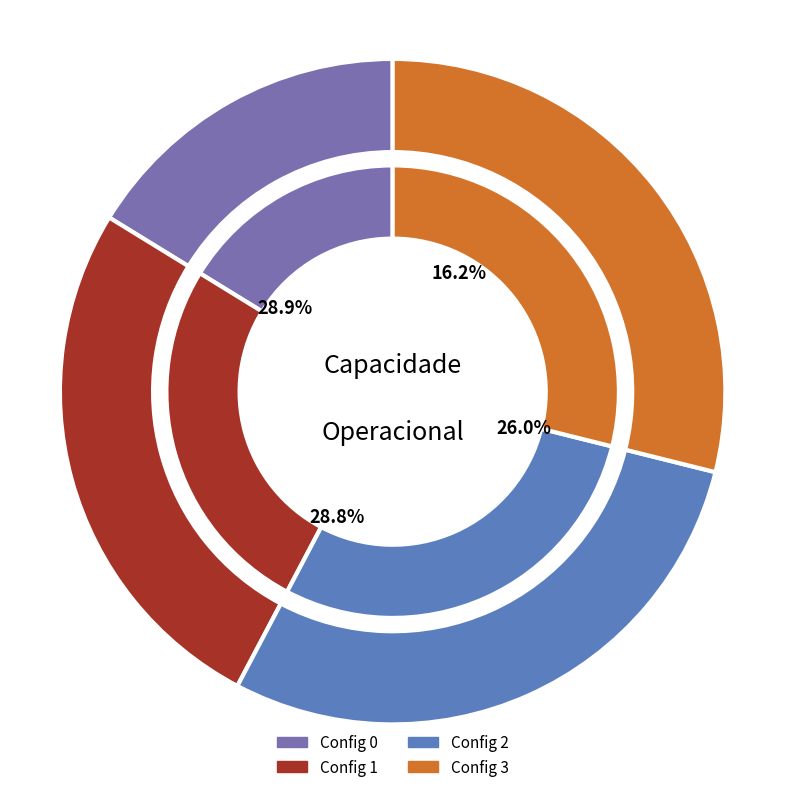

What portion of the pie excludes 1?

74.0%